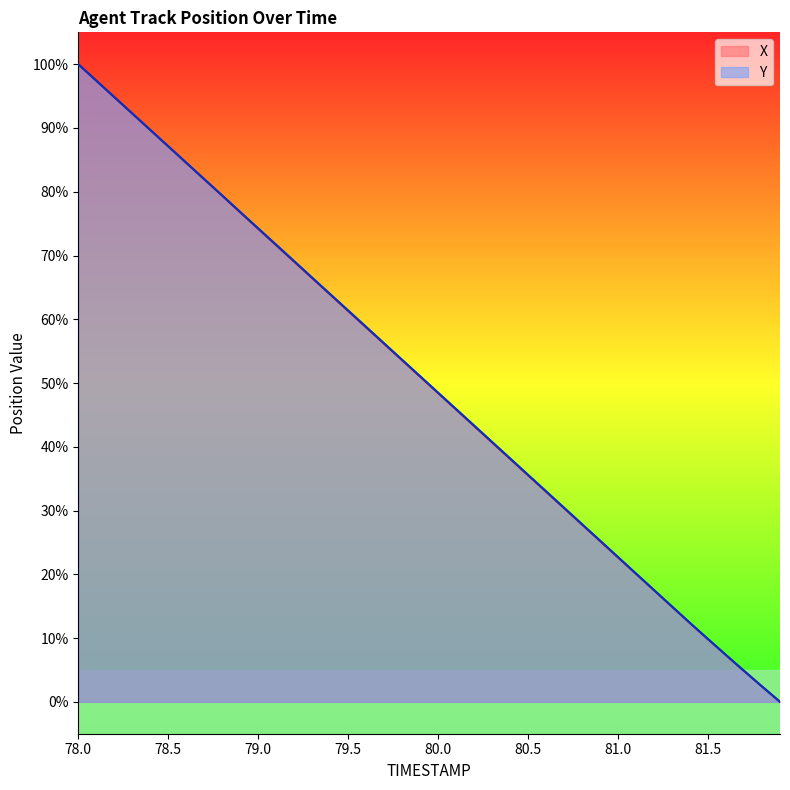

Reading left to right, extract all data points from this chart.

X: 100.0	97.4	94.8	92.3	89.7	87.1	84.5	82.0	79.4	76.8	74.2	71.6	69.0	66.5	63.9	61.3	58.7	56.2	53.6	51.0	48.4	45.8	43.3	40.7	38.1	35.5	33.0	30.4	27.8	25.2	22.7	20.1	17.5	14.9	12.3	9.8	7.3	4.8	2.4	0.0
Y: 100.0	97.4	94.9	92.3	89.7	87.1	84.6	82.0	79.4	76.8	74.3	71.7	69.1	66.5	64.0	61.4	58.8	56.2	53.6	51.1	48.5	45.9	43.3	40.8	38.2	35.6	33.0	30.4	27.9	25.3	22.7	20.1	17.5	14.9	12.4	9.8	7.3	4.9	2.4	0.0